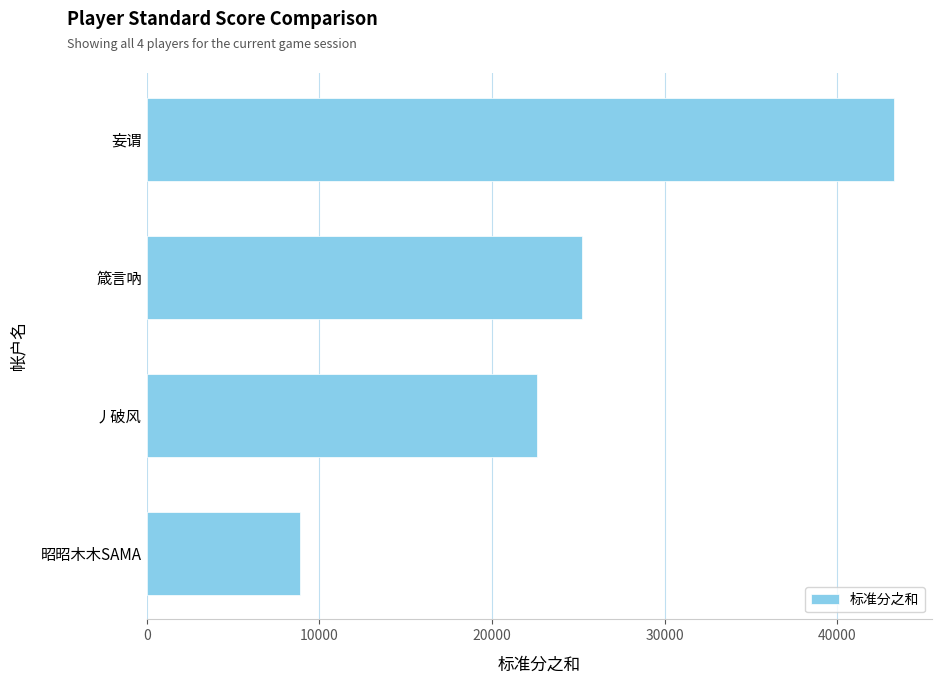

Is it true that the value at 箴言吶 is 34741?

False